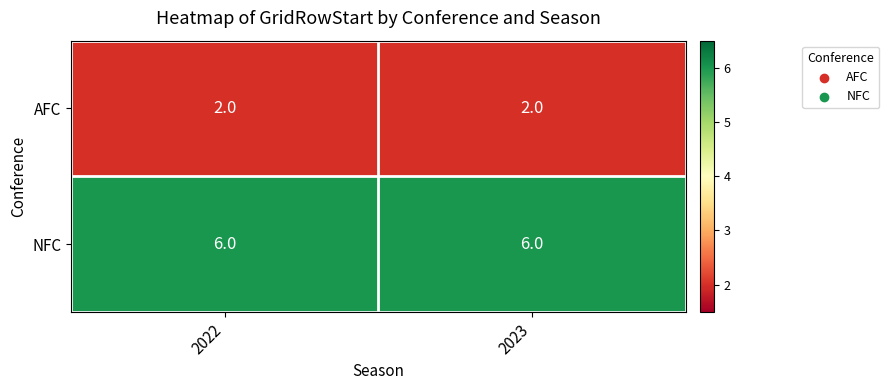

What is the approximate value of NFC at 2023?

6